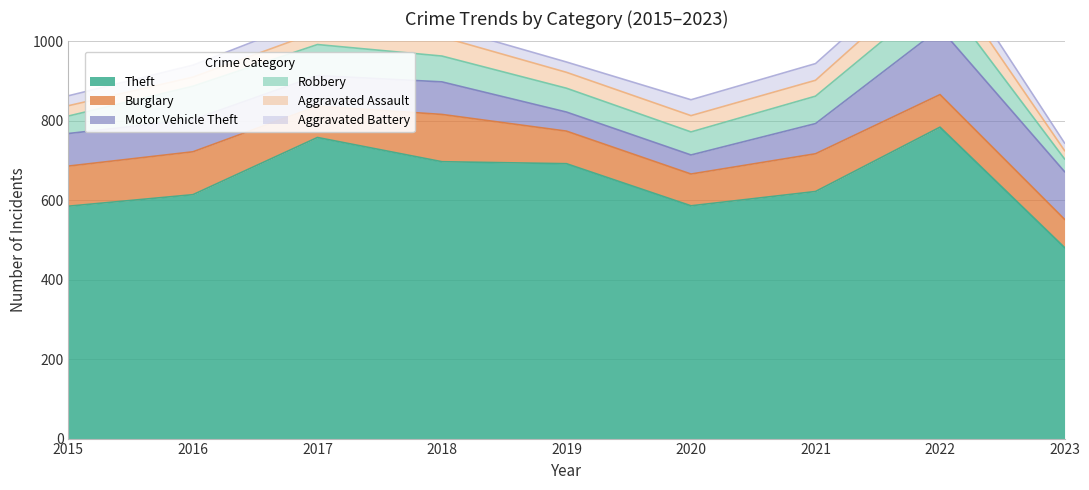

Reading right to left, what are all the values shown in this chart?

Theft: 2023=481	2022=784	2021=622	2020=586	2019=692	2018=697	2017=758	2016=614	2015=585
Burglary: 2023=71	2022=82	2021=95	2020=80	2019=82	2018=119	2017=79	2016=108	2015=101
Motor Vehicle Theft: 2023=120	2022=167	2021=76	2020=48	2019=48	2018=82	2017=77	2016=81	2015=82
Robbery: 2023=32	2022=88	2021=69	2020=58	2019=60	2018=65	2017=78	2016=84	2015=44
Aggravated Assault: 2023=21	2022=61	2021=40	2020=41	2019=40	2018=48	2017=32	2016=23	2015=26
Aggravated Battery: 2023=19	2022=42	2021=42	2020=40	2019=26	2018=27	2017=38	2016=30	2015=25